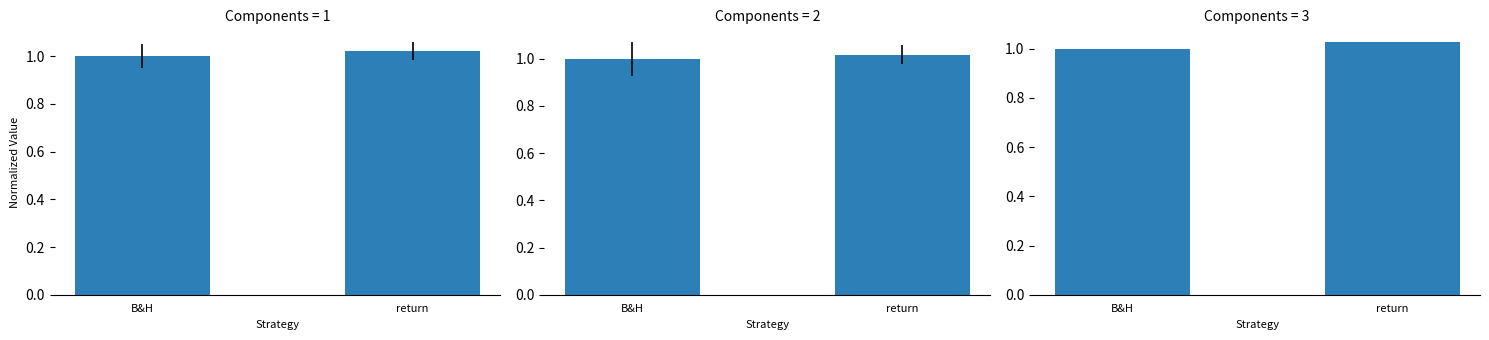

True or false: op=2 has a value of 1.0 at B&H.

True